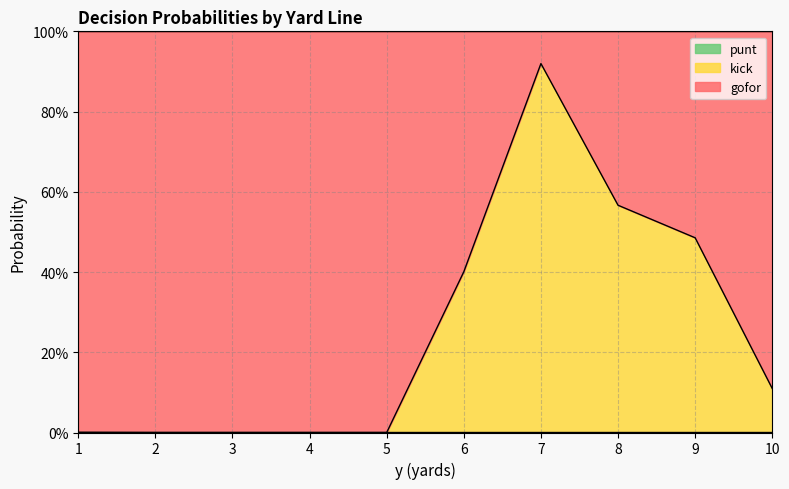

What is the total value across all series at 1?

1.0